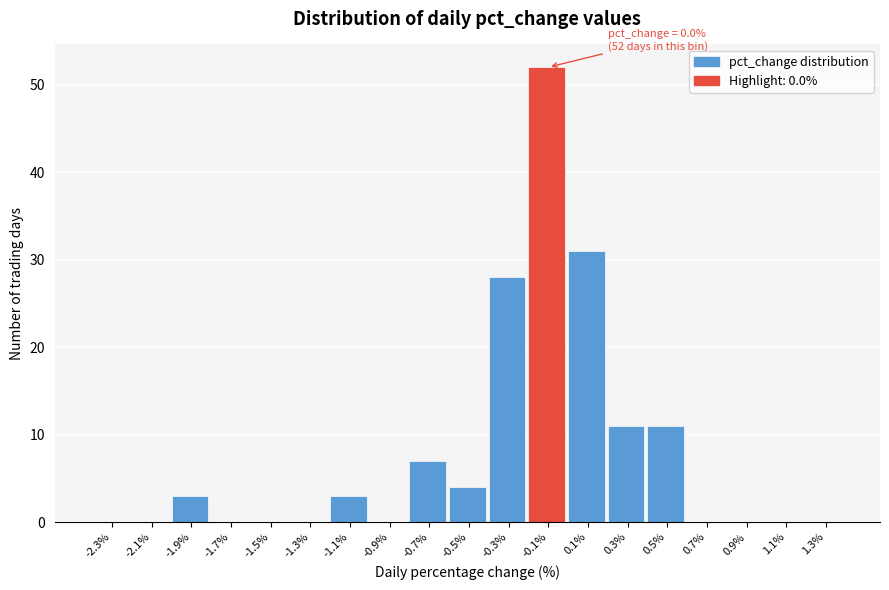

Over which range of the x-axis is the bar tallest?

-0.2 to 0.0